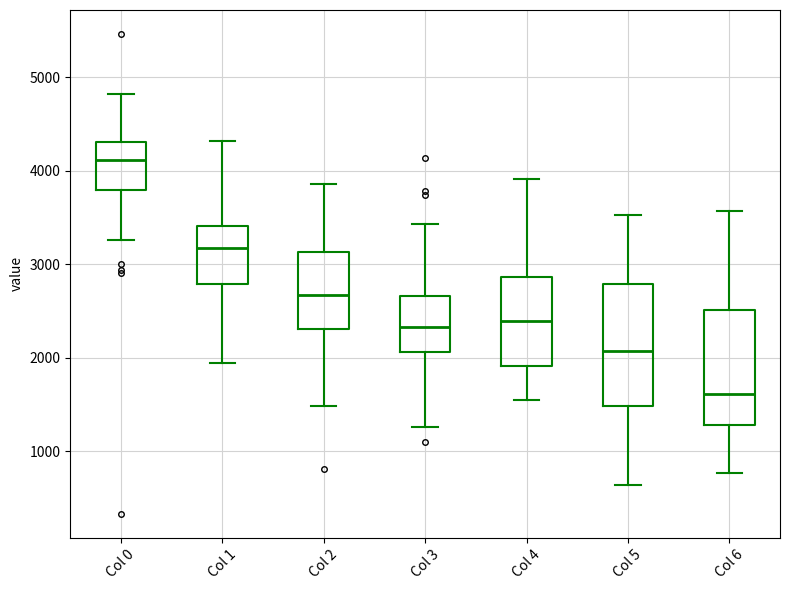

Which box has the lowest median line?

Col 6